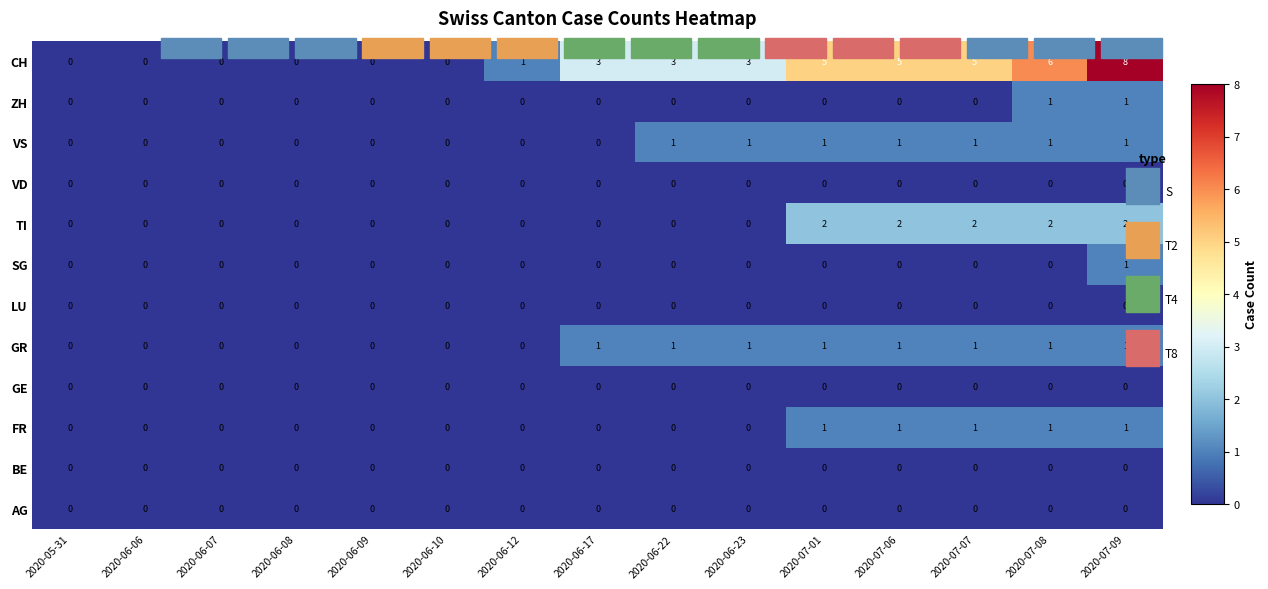

At which category is the sum across all series the highest?

2020-07-09